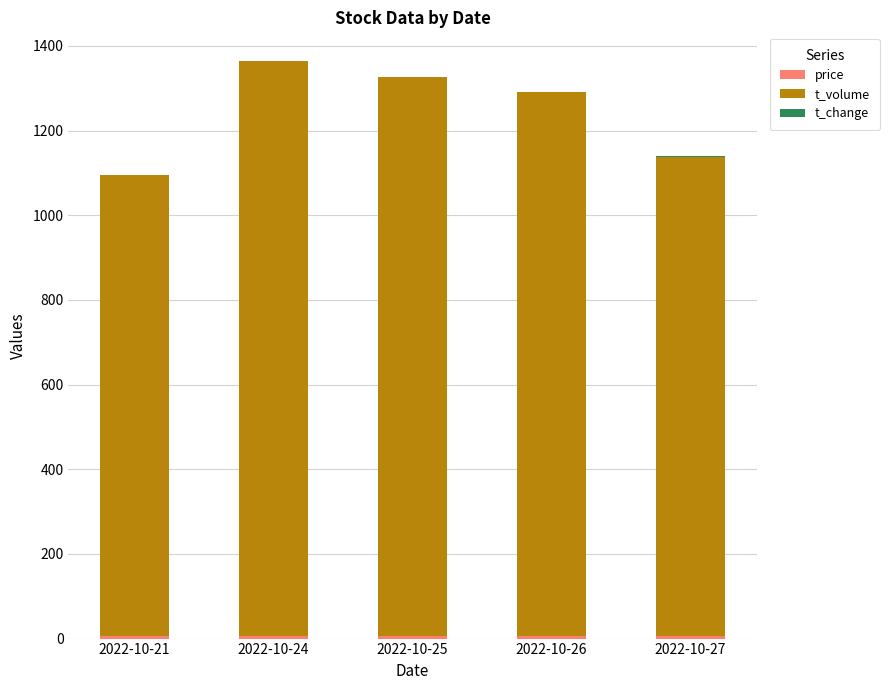

How many data points does each series have?

5